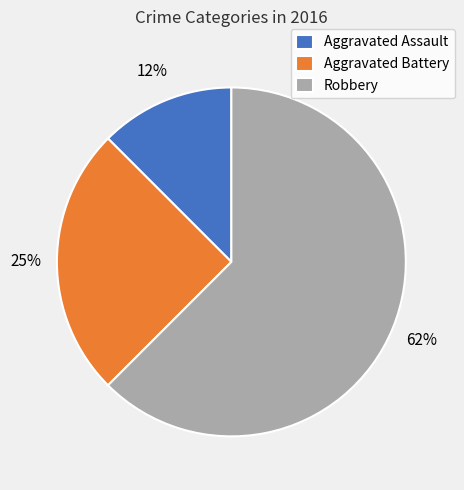

To the nearest percent, what is the average slice percentage?

33%